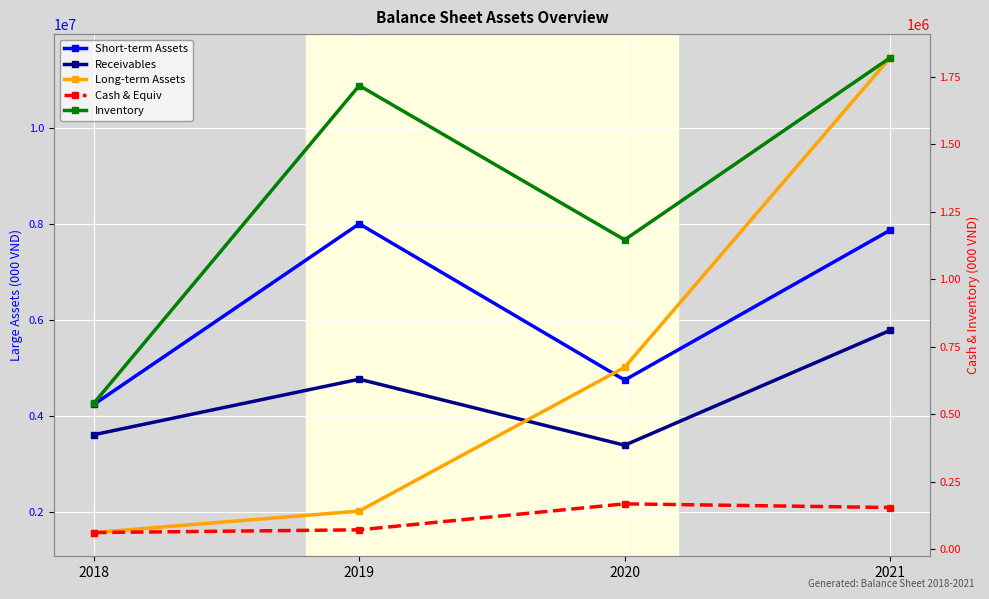

Reading left to right, list all the values displayed in this chart.

Short-term Assets: 4235977	8000491	4743269	7866453
Receivables: 3604185	4761031	3385115	5778289
Long-term Assets: 1564821	2012735	5009911	11460495
Cash & Equiv: 62363	72424	168620	155102
Inventory: 541353	1717608	1146388	1820331